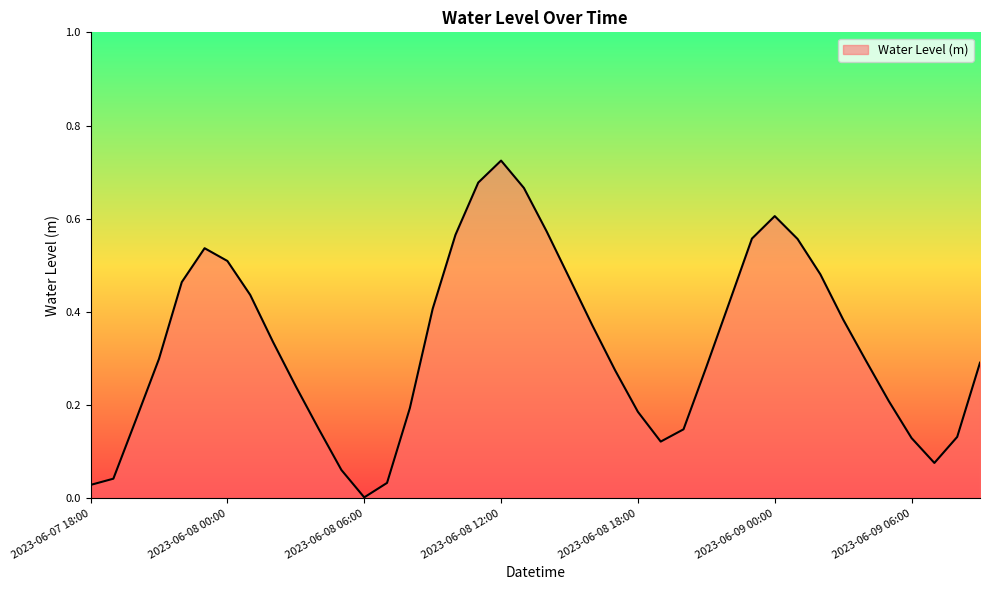

What is the sum of all values?

13.1